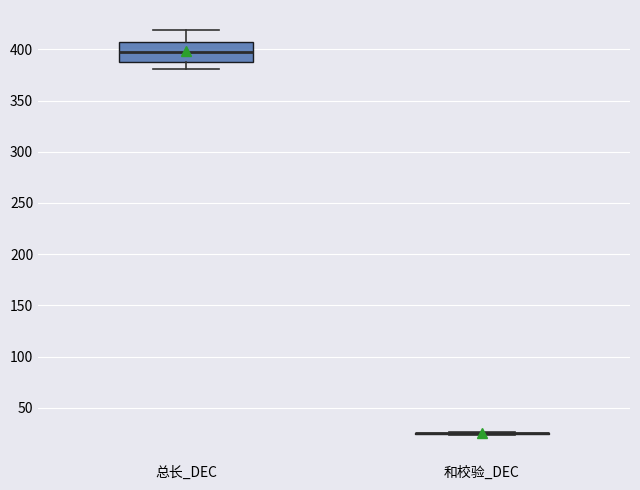

Reading left to right, read every box against the y-axis: the position of its median line, the range the box covers, and the ends of its whiskers. The values are not printed on the chart, so give them approximately, as read against the axis.

总长_DEC: median 395, box 385 to 410, whiskers 380 to 420
和校验_DEC: box collapsed to a line at 25, whiskers 25 to 25